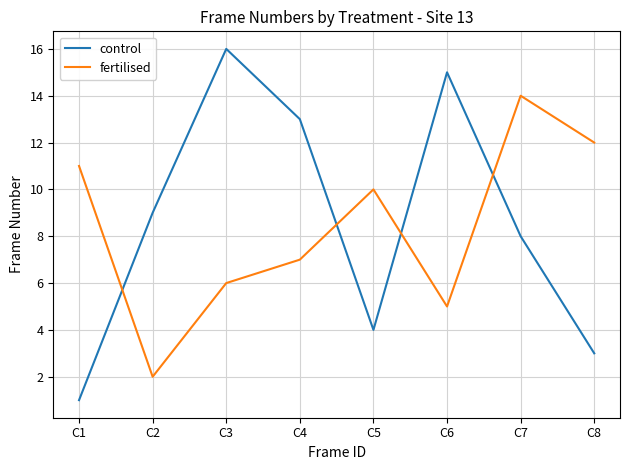

Reading left to right, extract all data points from this chart.

control: C1=1	C2=9	C3=16	C4=13	C5=4	C6=15	C7=8	C8=3
fertilised: C1=11	C2=2	C3=6	C4=7	C5=10	C6=5	C7=14	C8=12